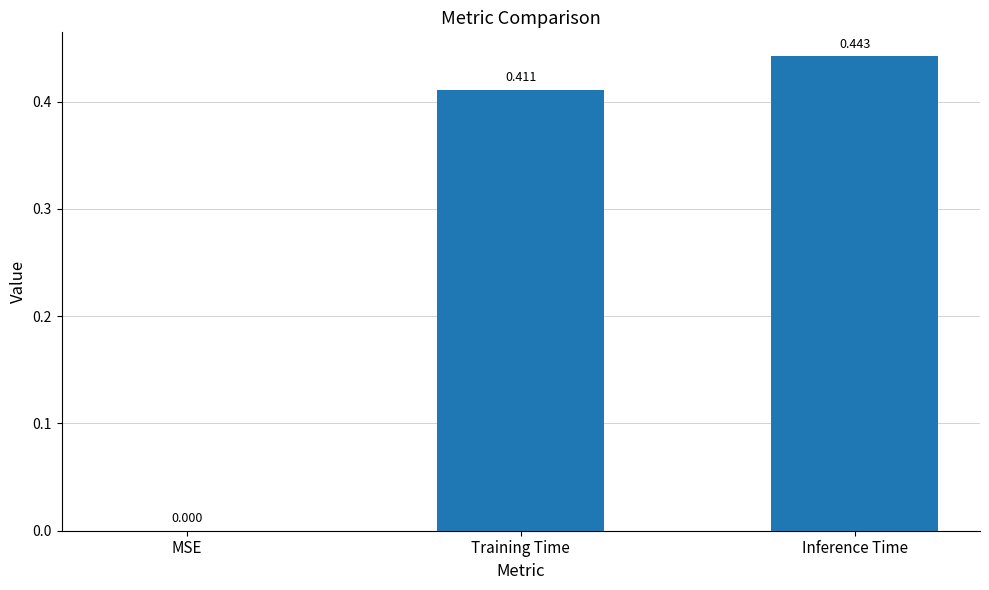

Where is the data nearest to the value 0?

MSE